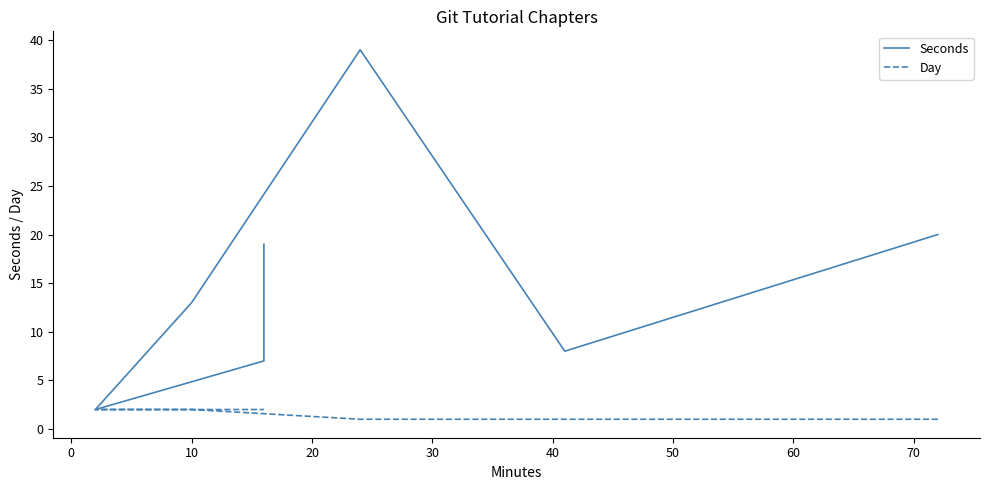

The value of Day at 10 is 2. True or false?

True